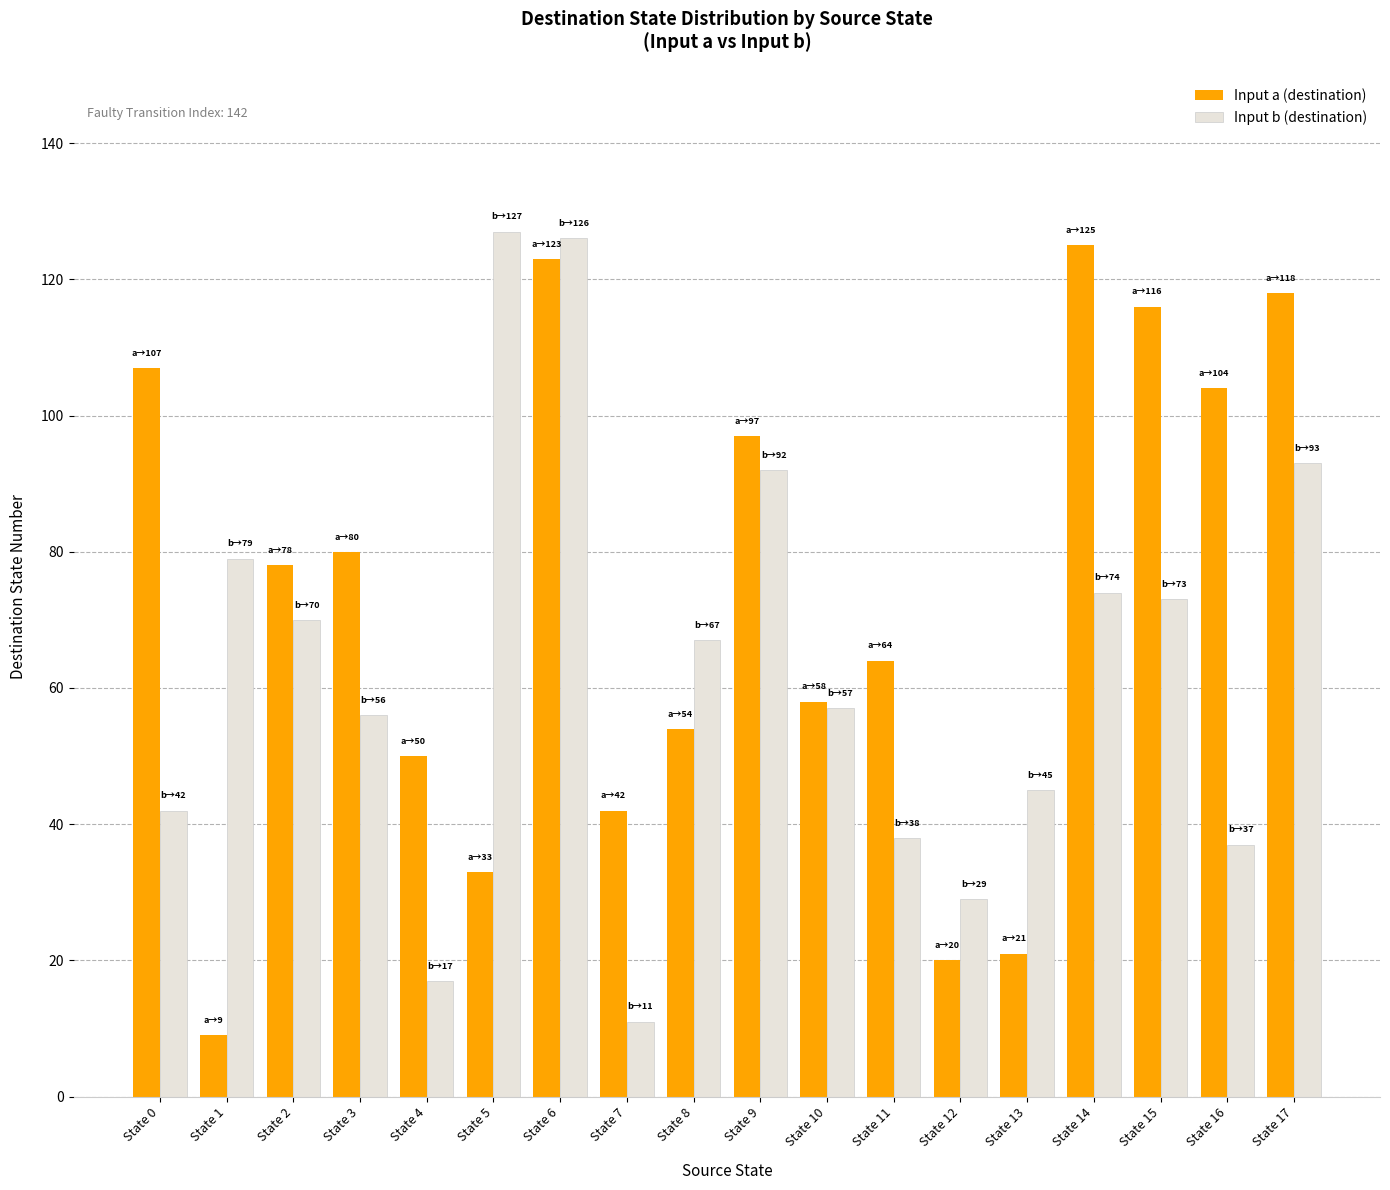

How many data points does each series have?

18